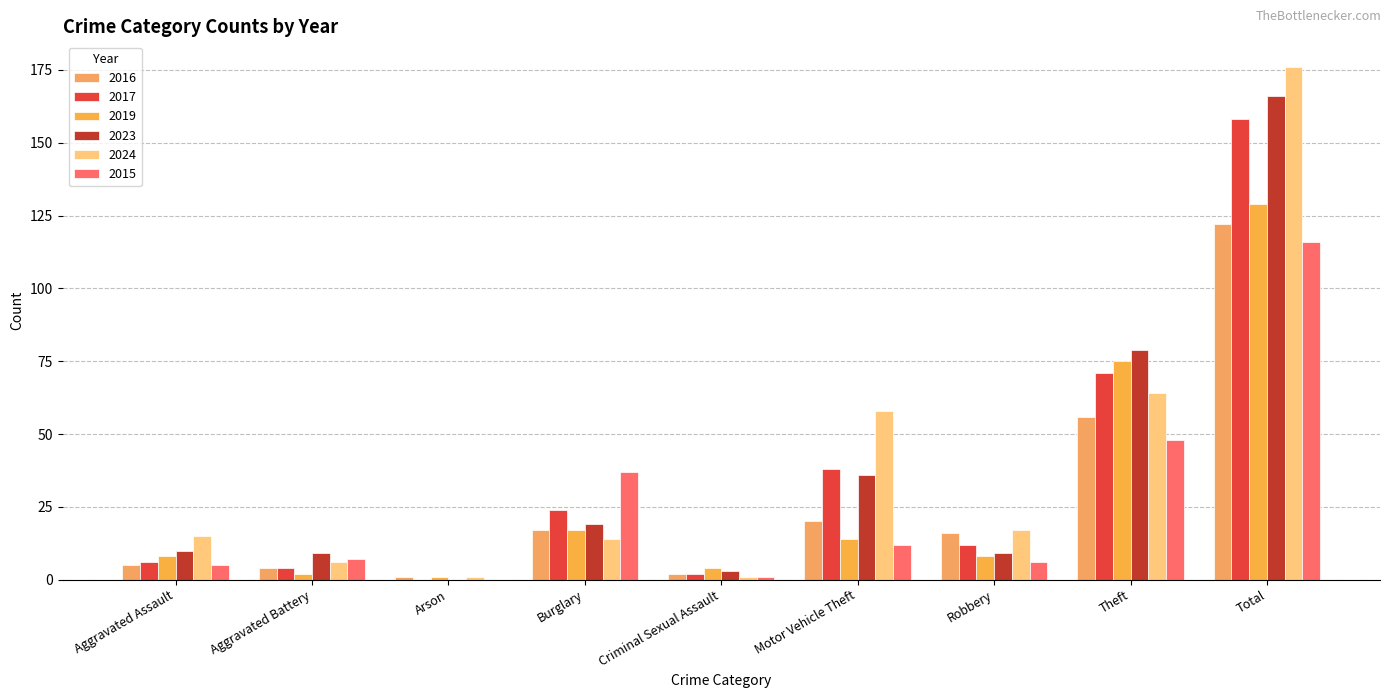

Reading right to left, what are all the values shown in this chart?

2016: 122	56	16	20	2	17	1	4	5
2017: 158	71	12	38	2	24	0	4	6
2019: 129	75	8	14	4	17	1	2	8
2023: 166	79	9	36	3	19	0	9	10
2024: 176	64	17	58	1	14	1	6	15
2015: 116	48	6	12	1	37	0	7	5